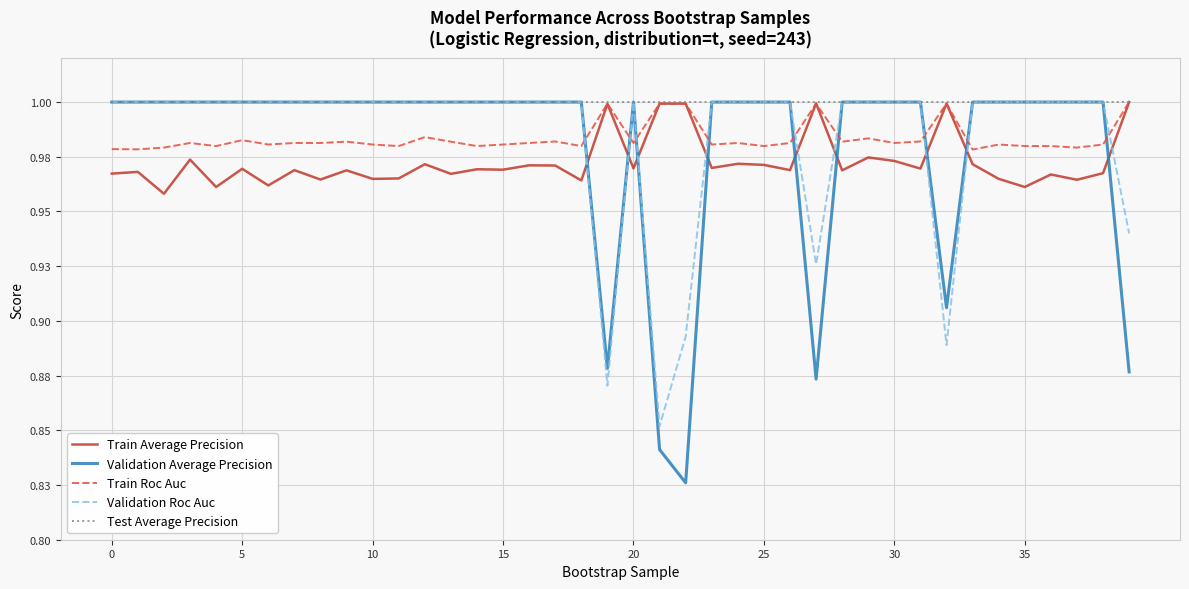

Count the Validation Average Precision values in the range 1 to 2.

34